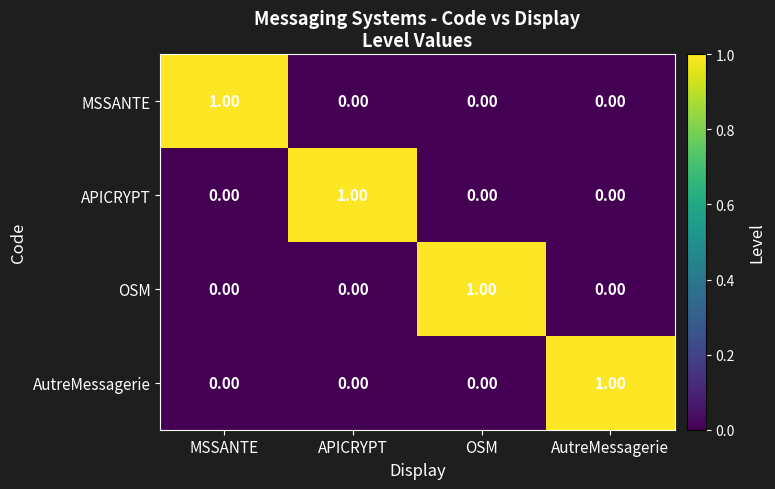

At how many categories does at least one series exceed 0?

4